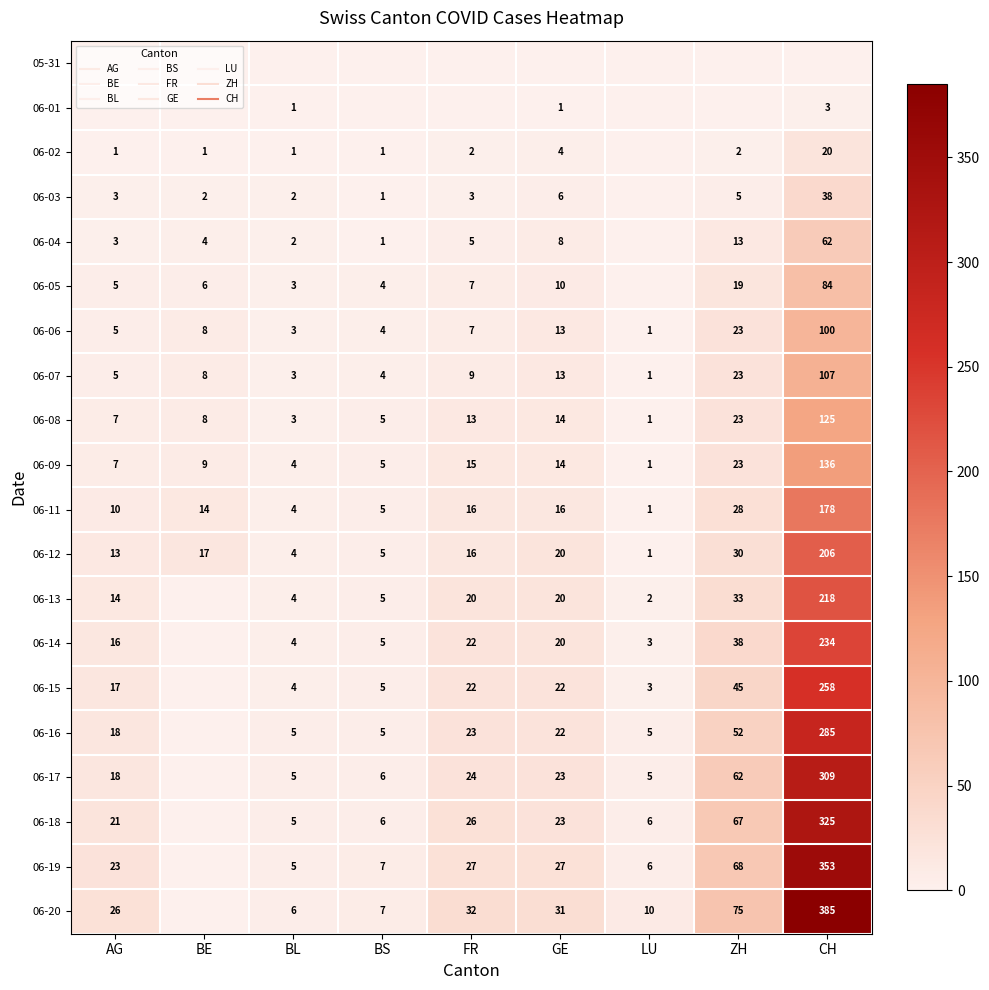

Rank the series at ZH from highest to lowest value.

06-20, 06-19, 06-18, 06-17, 06-16, 06-15, 06-14, 06-13, 06-12, 06-11, 06-06, 06-07, 06-08, 06-09, 06-05, 06-04, 06-03, 06-02, 05-31, 06-01